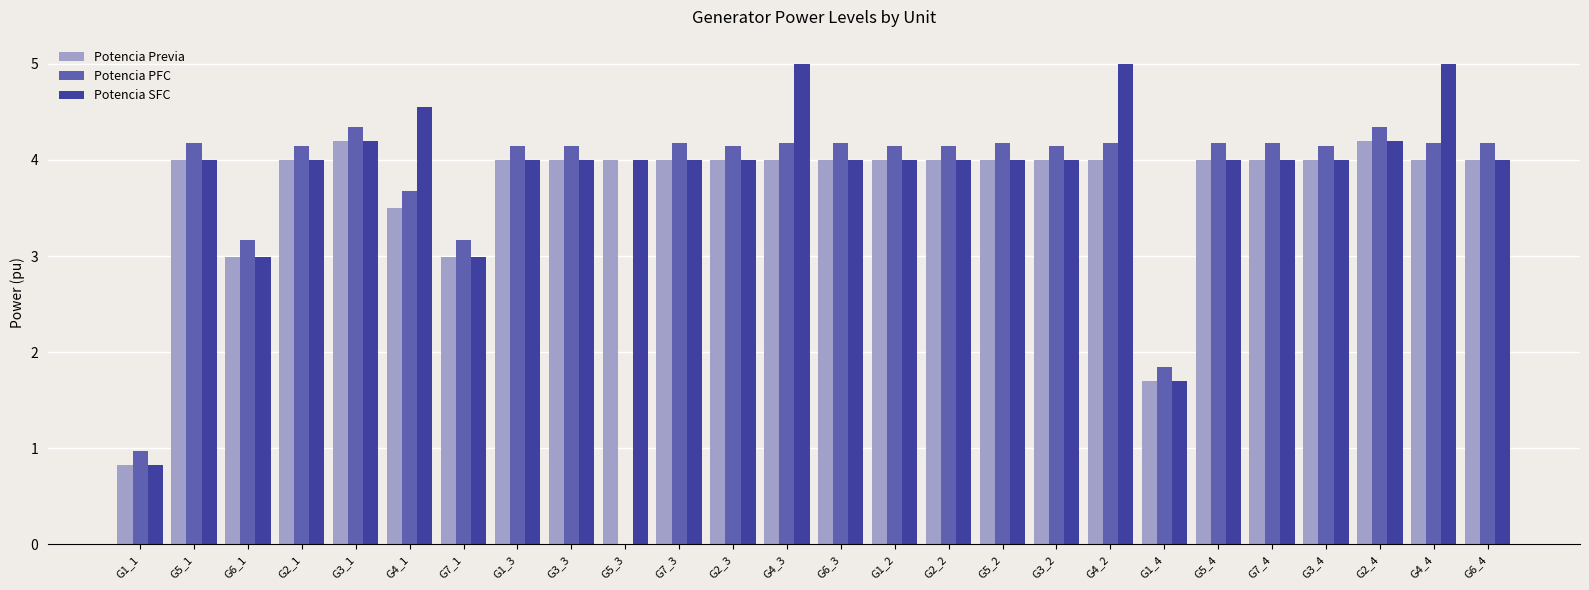

What value does the Potencia Previa series have at G1_3?

4.0